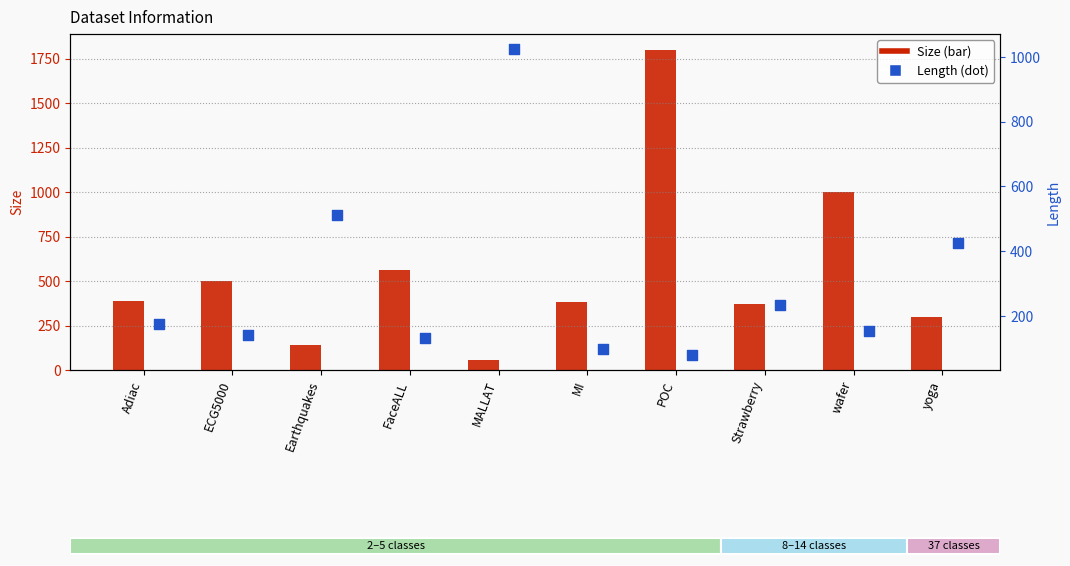

At which category is the sum across all series the highest?

POC